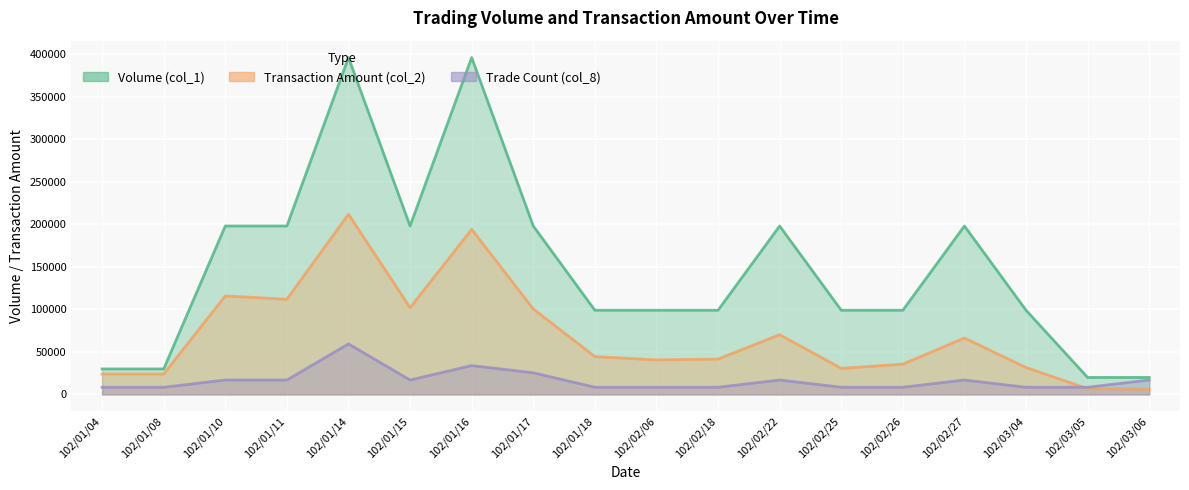

Between 102/01/11 and 102/03/04, which is larger?

102/01/11